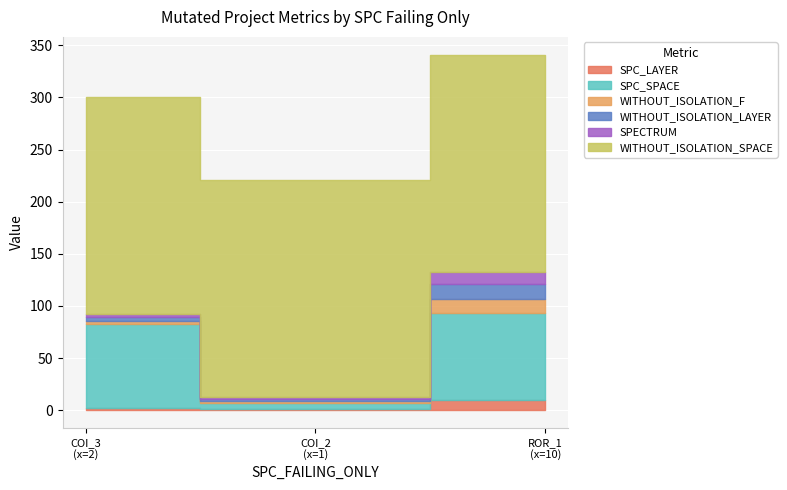

The value of WITHOUT_ISOLATION_F at Forward.EmailSystem.Client.ROR_1 is 19. True or false?

False